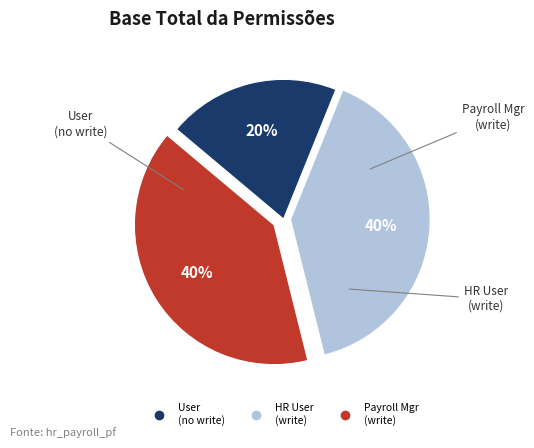

To the nearest percent, what is the difference between the largest and smallest slice percentages?

20%